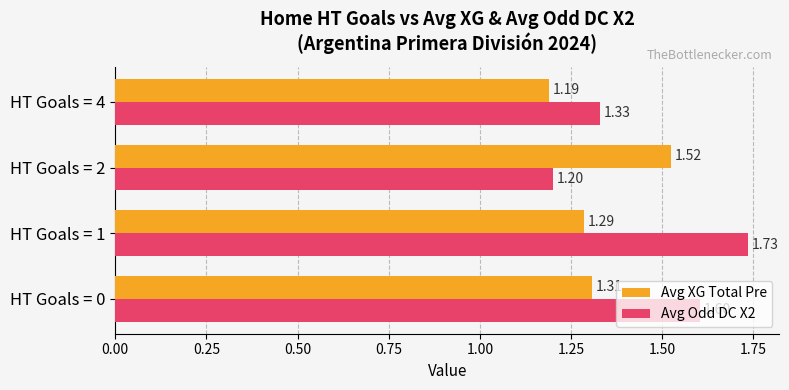

What is the spread (max minus min) of values at HT Goals = 1?

0.4